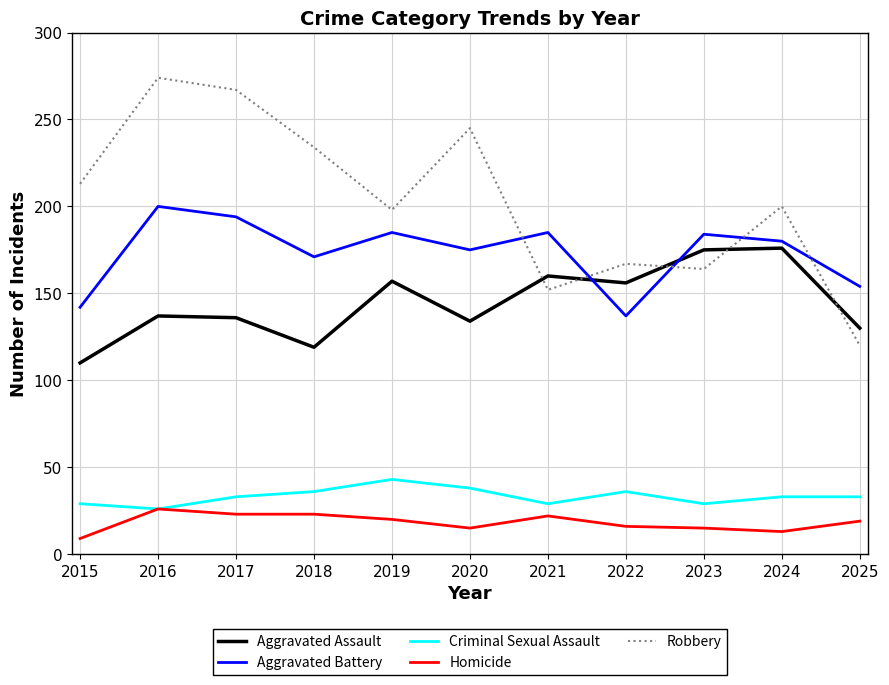

Which label corresponds to the smallest value in the chart?

2015